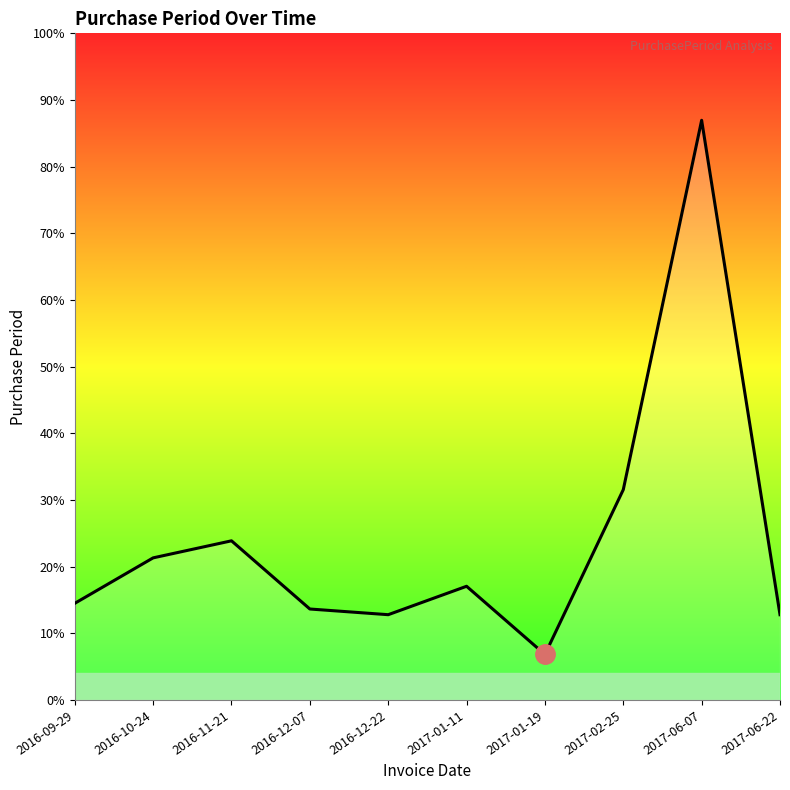

Does the chart have visible grid lines?

No